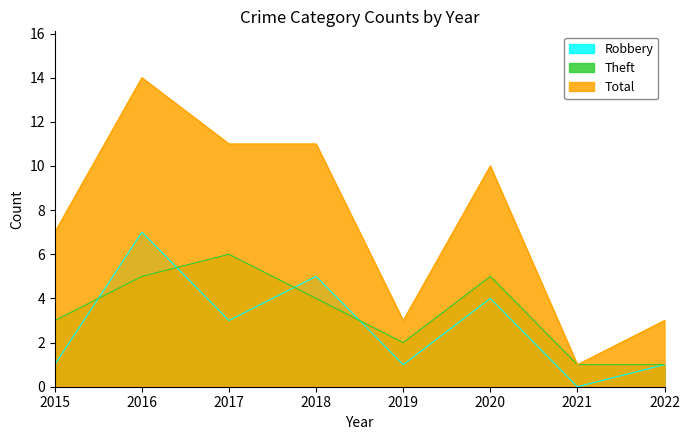

How many lines are shown in the chart?

3